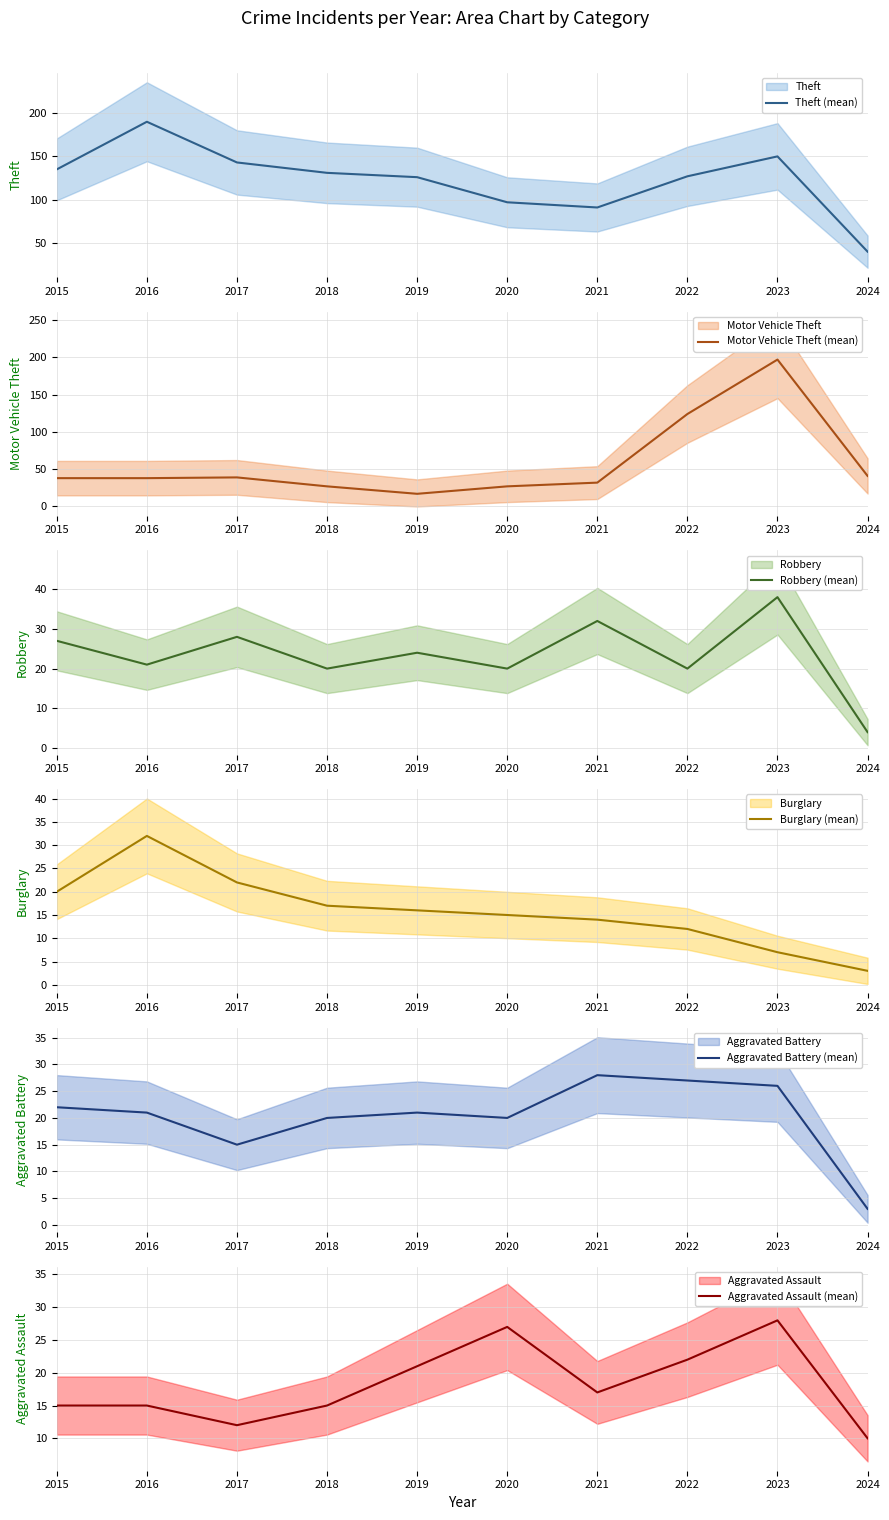

At which category does Motor Vehicle Theft (mean) reach its first local peak?

2017